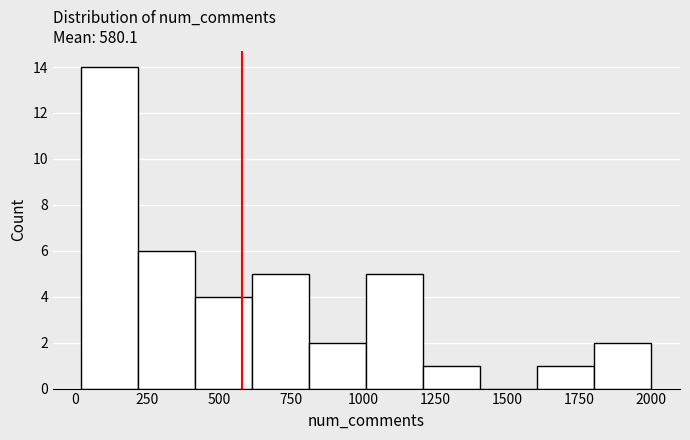

Read against the x-axis, roughly where is the centre of the tallest bar?

100